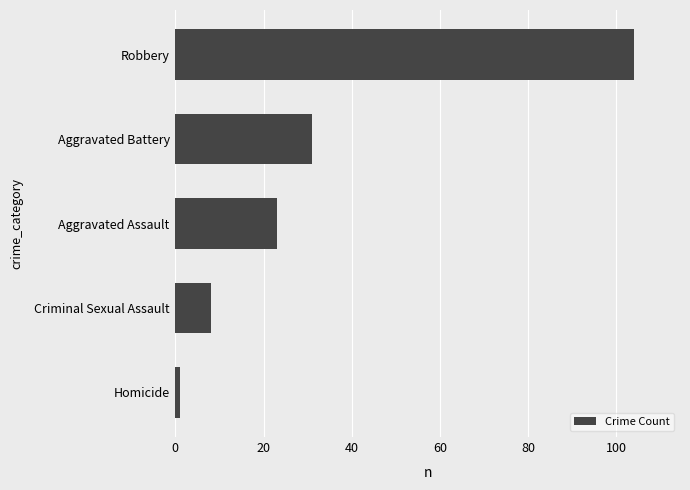

Reading bottom to top, list all the values displayed in this chart.

1	8	23	31	104